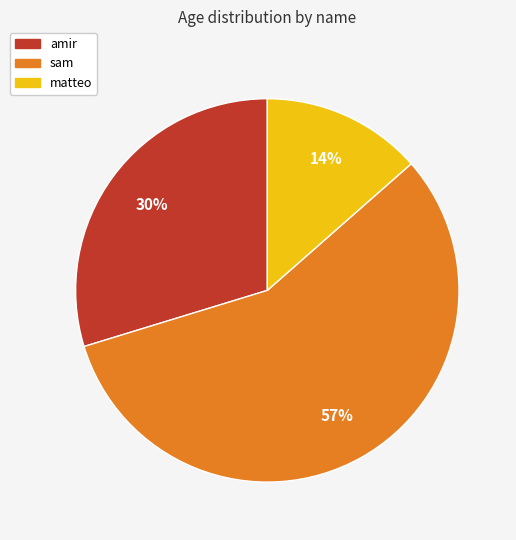

True or false: matteo accounts for 24% of the total.

False